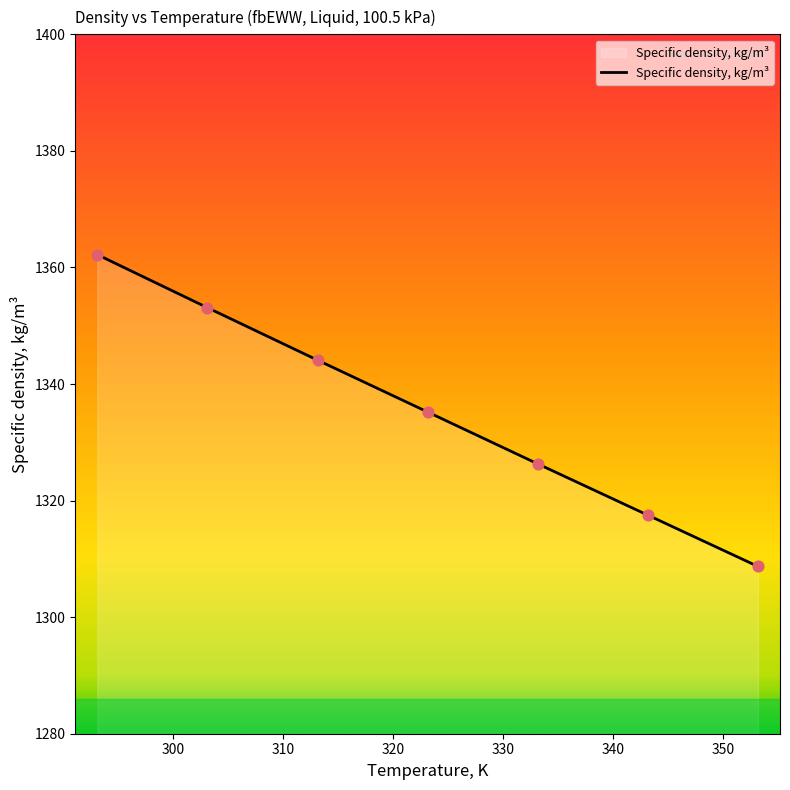

True or false: the data has more than 0 interior local peaks.

False